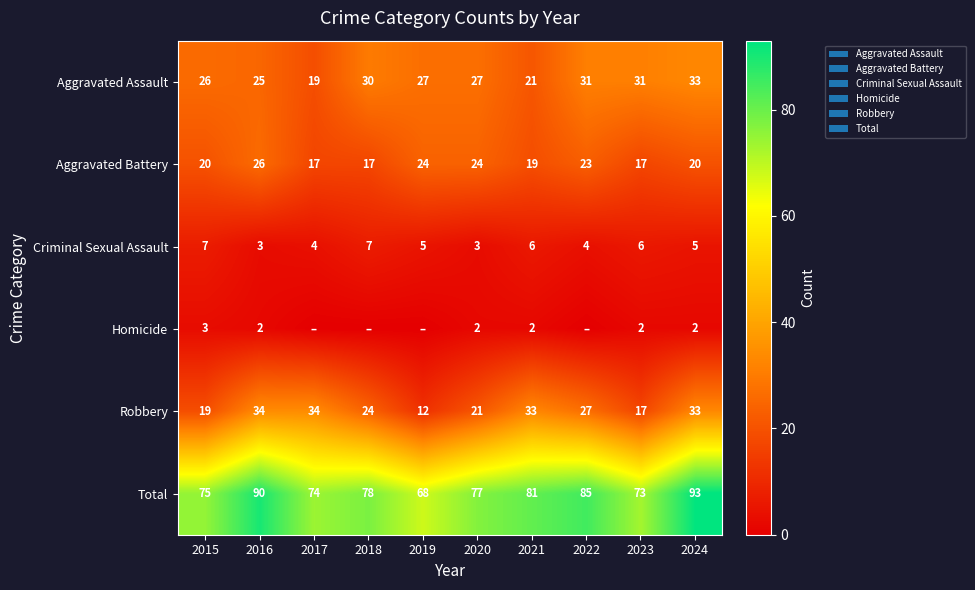

What is the difference between the highest and lowest values at 2016?

88